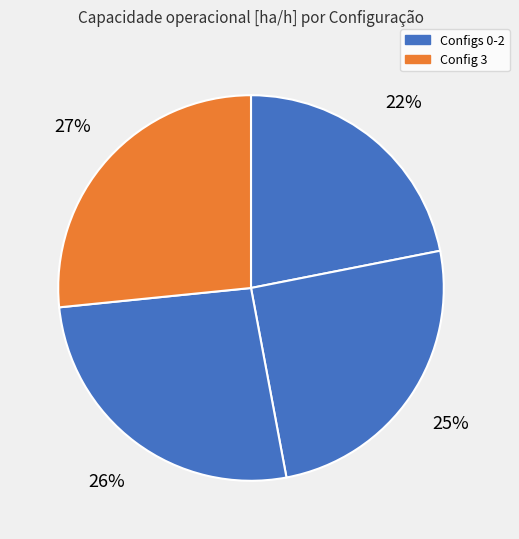

Count the number of slices in the pie.

4